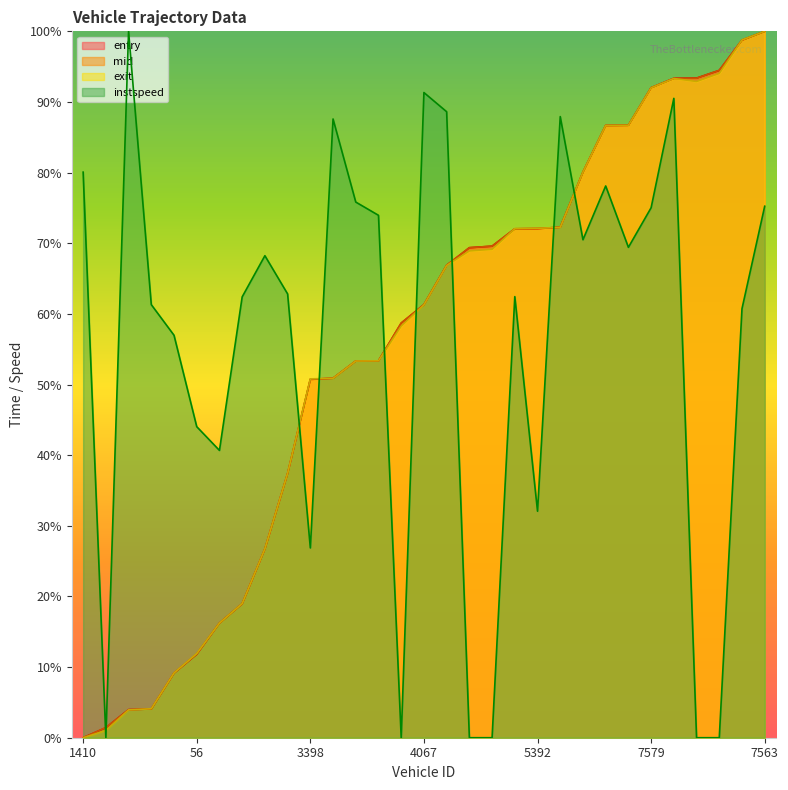

How many distinct data groups are displayed?

4